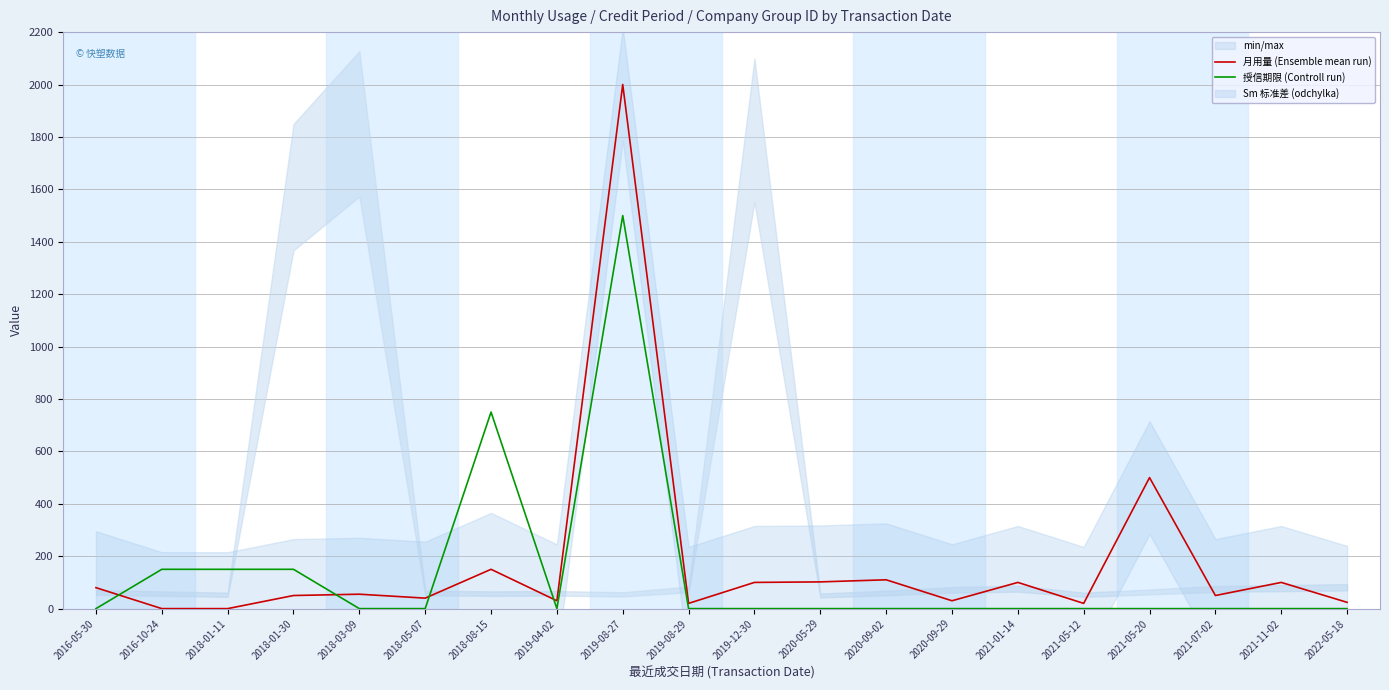

How many lines are shown in the chart?

2